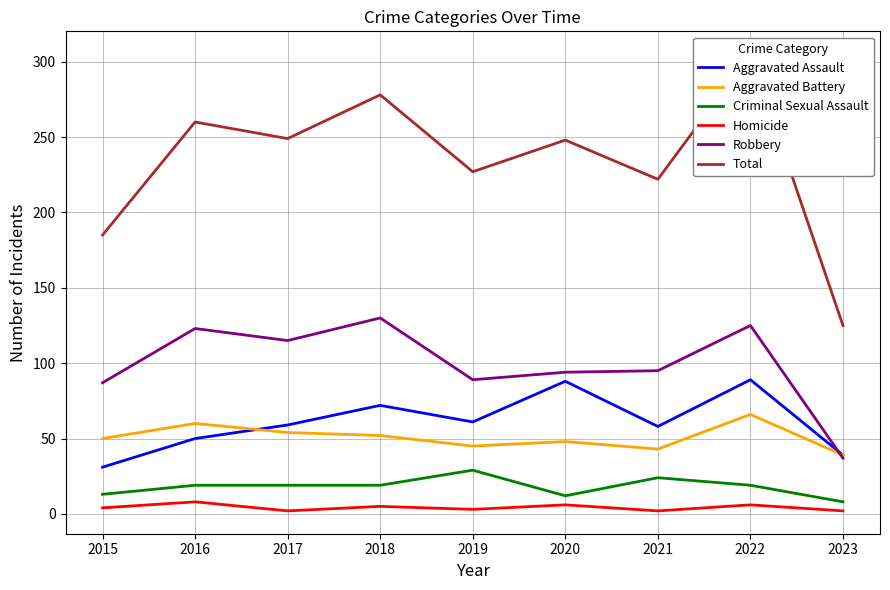

How many data points does each series have?

9